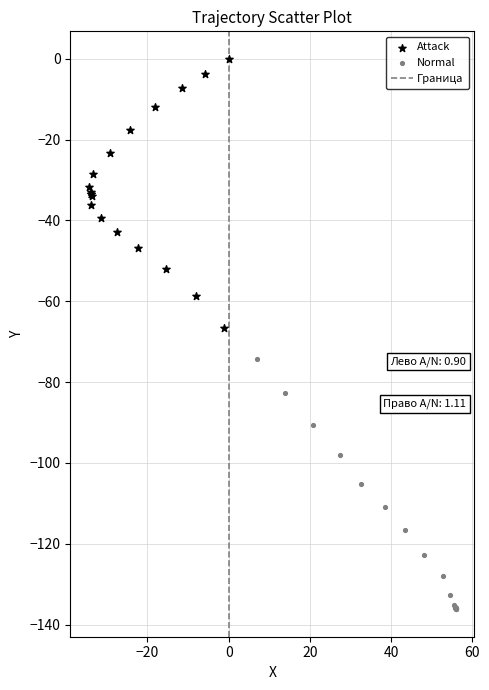

Which series reaches the minimum Y coordinate?

Normal